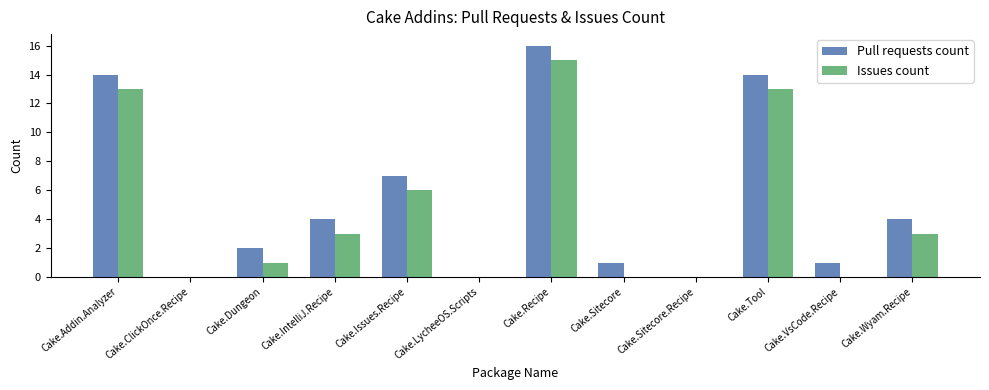

At which label does Issues count first exceed 3?

Cake.Addin.Analyzer